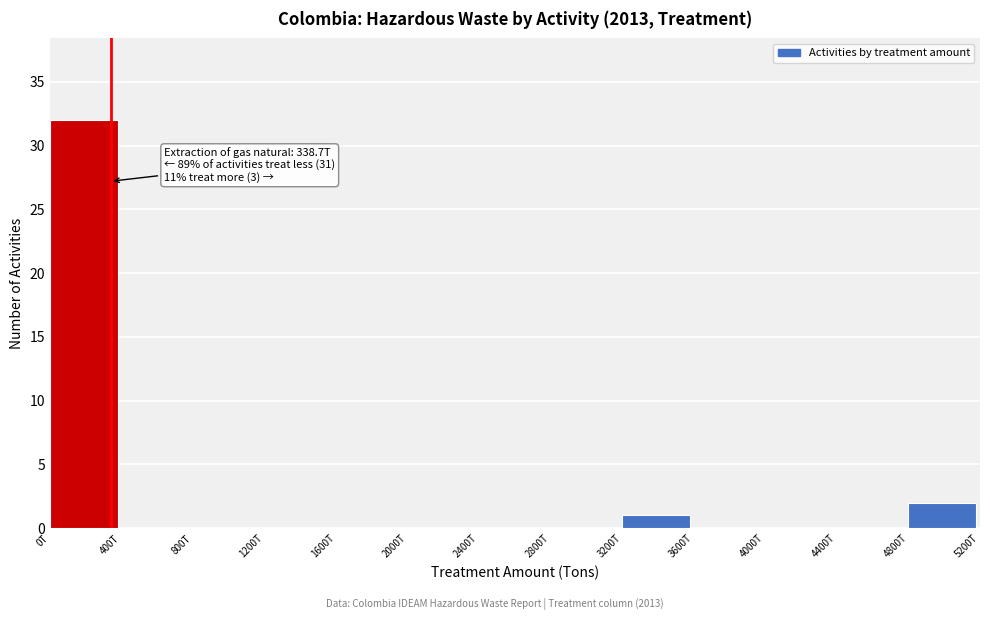

Reading left to right, list all the values displayed in this chart.

0T=32	400T=0	800T=0	1200T=0	1600T=0	2000T=0	2400T=0	2800T=0	3200T=1	3600T=0	4000T=0	4400T=0	4800T=2